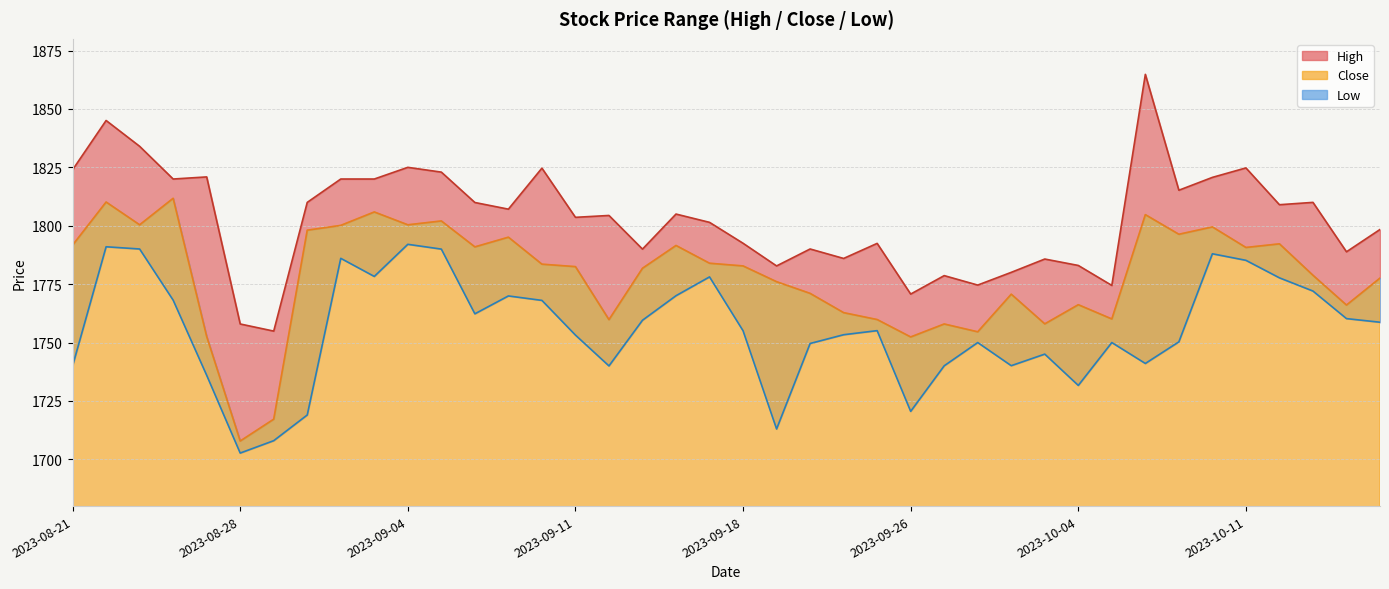

The Close series shows 3040.6 at 2023-09-15. True or false?

False